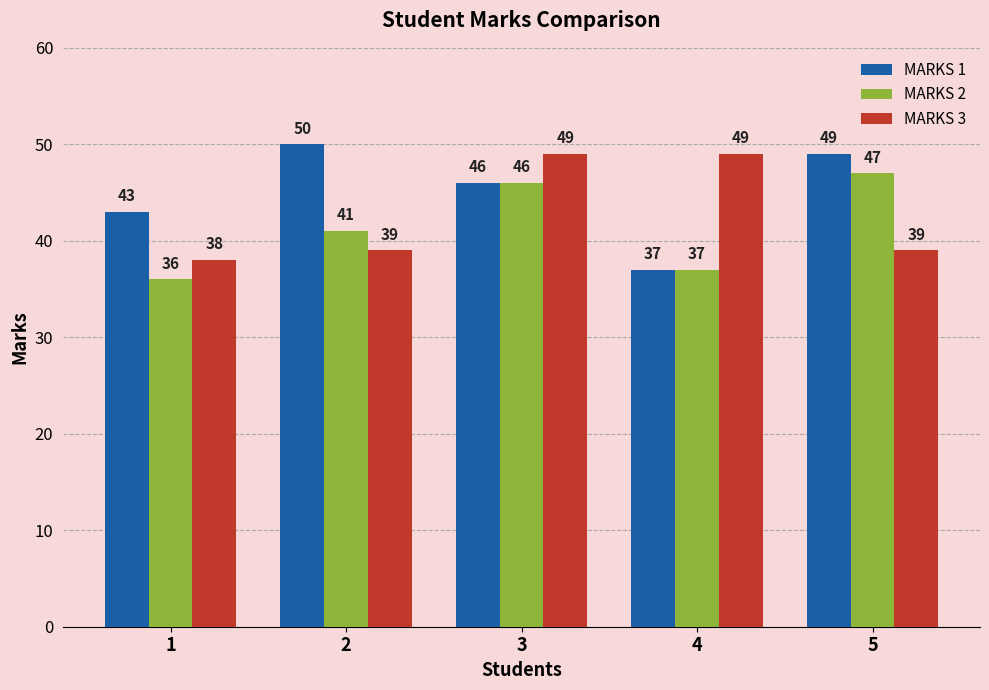

What is the difference between the maximum and minimum values in the MARKS 3 series?

11